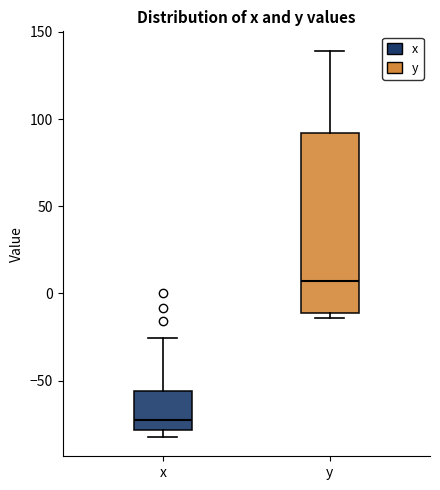

Reading left to right, read every box against the y-axis: the position of its median line, the range the box covers, and the ends of its whiskers. The values are not printed on the chart, so give them approximately, as read against the axis.

x: median -70, box -80 to -55, whiskers -80 (just below the box's lower edge) to -25
y: median 5, box -10 to 90, whiskers -15 to 140